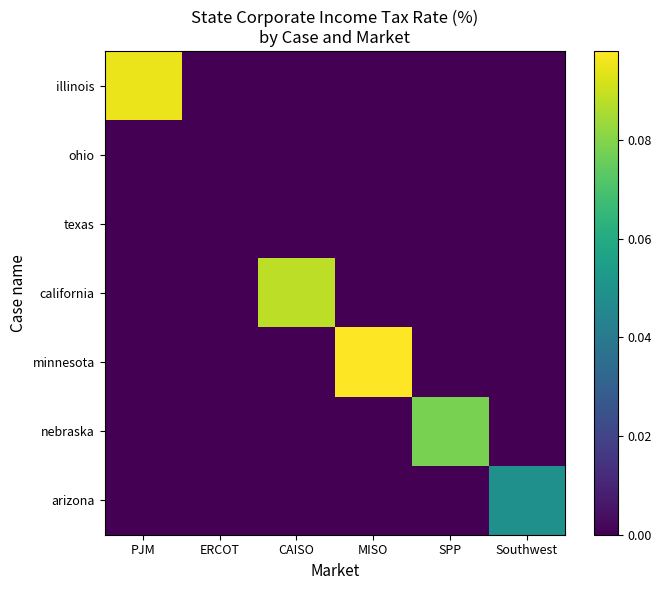

Which series has the largest range (max minus min)?

minnesota